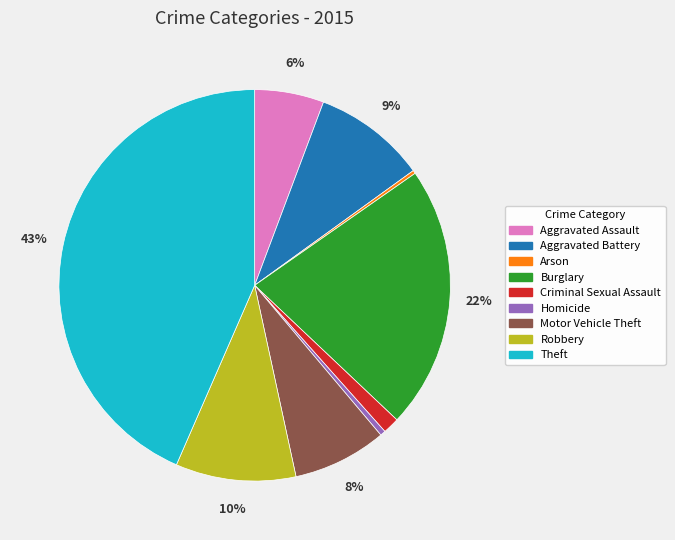

Is the sum of Robbery and Burglary greater than half?

No